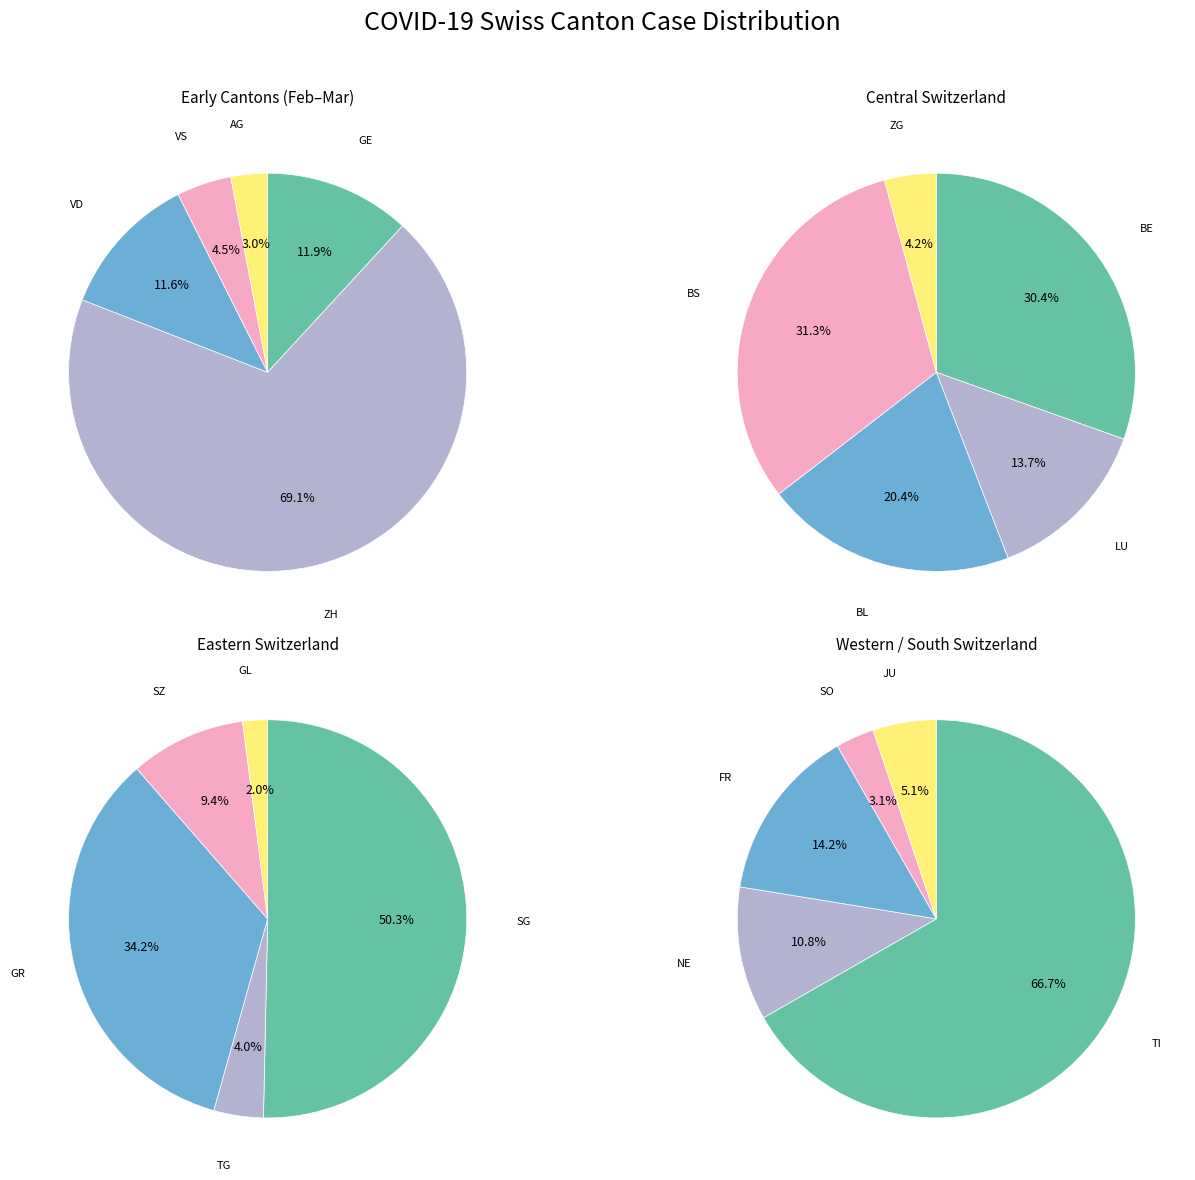

Which series has the largest range (max minus min)?

ZH